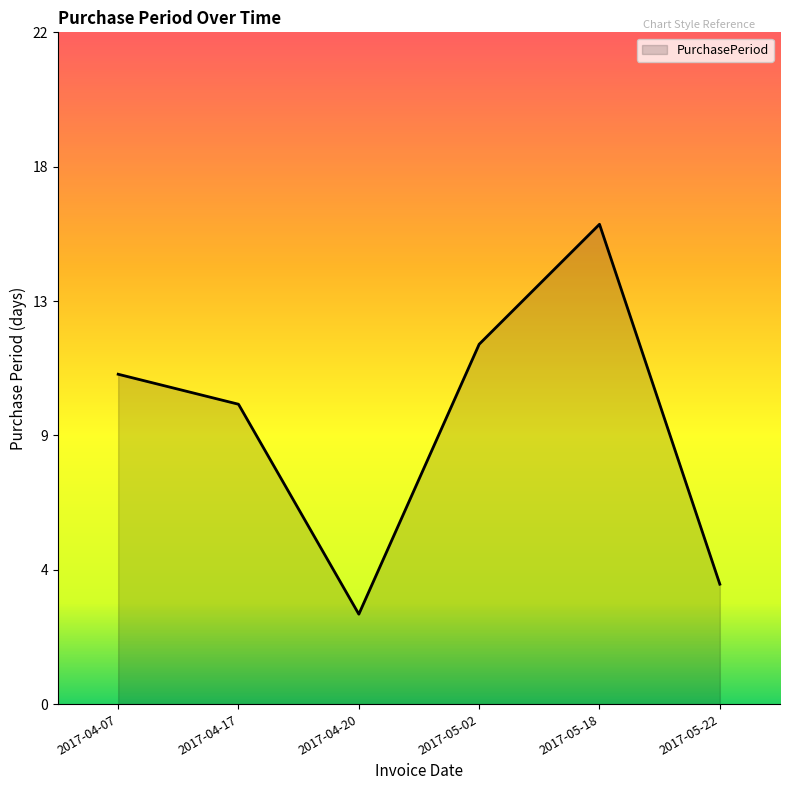

What is the label of the 4th point from the left?

2017-05-02